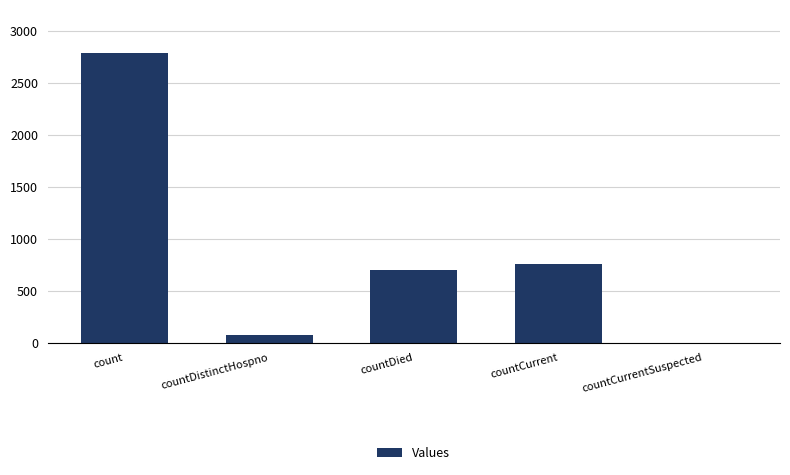

What is the greatest value displayed?

2787